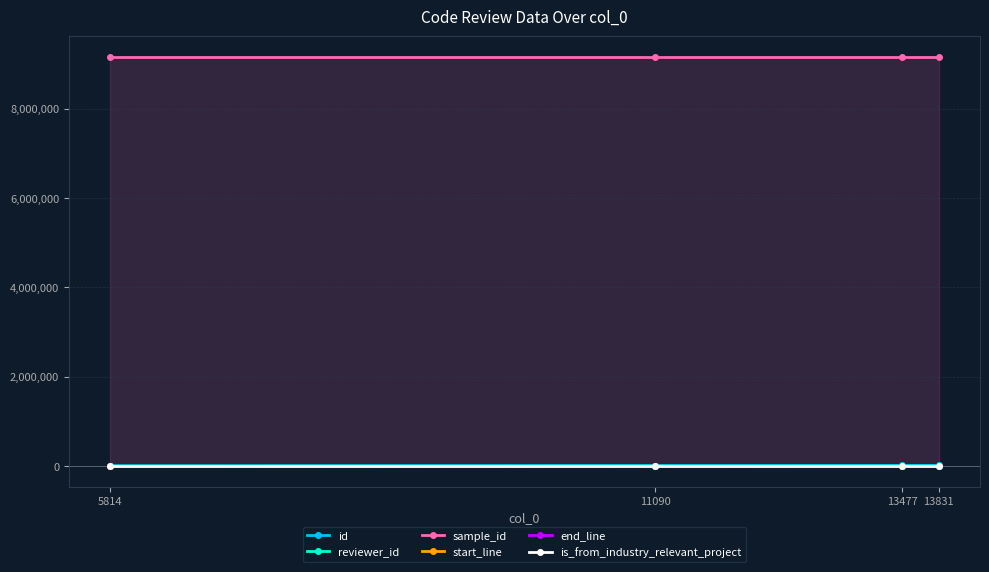

The value of reviewer_id at 13831 is 5. True or false?

False